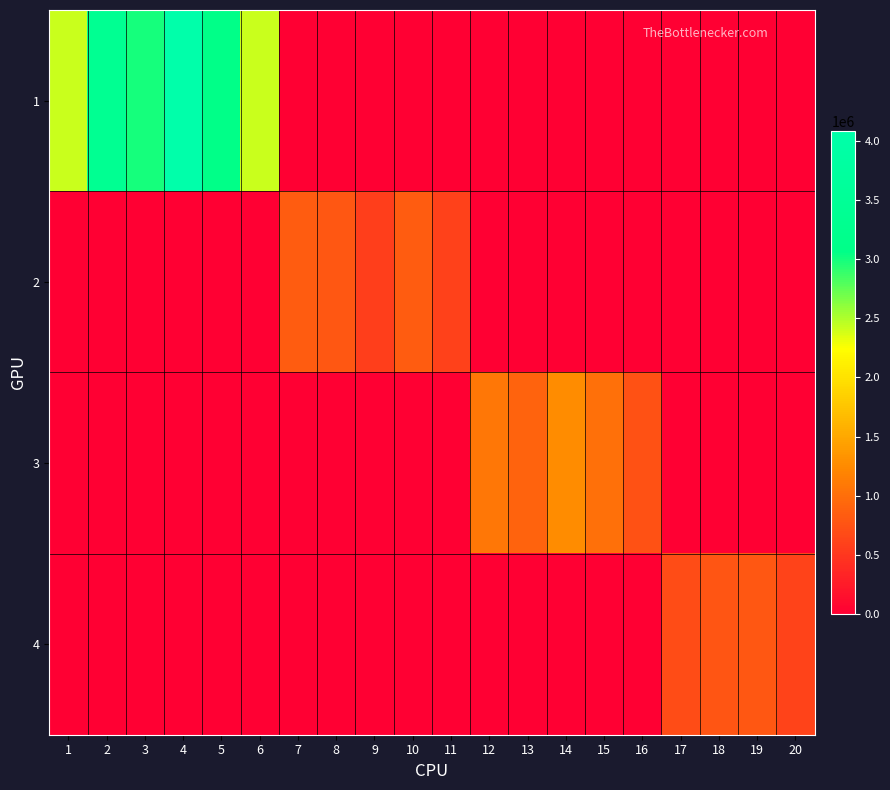

What is the greatest value displayed?

4085710.0